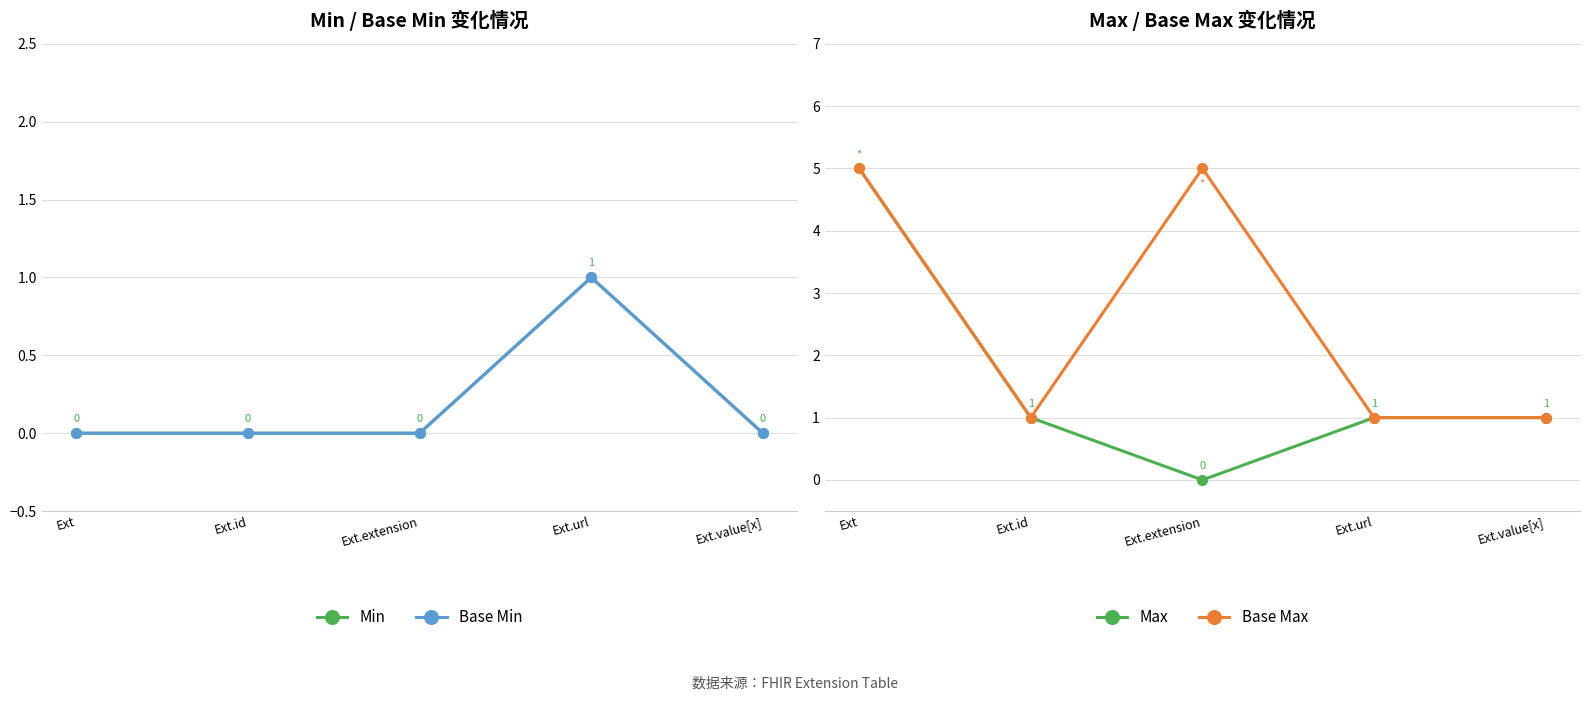

How many data points does each series have?

5